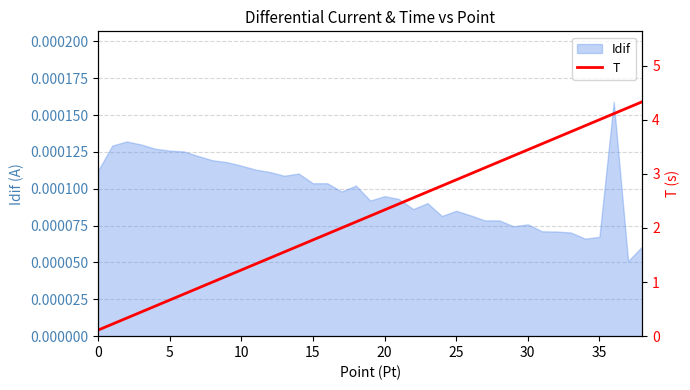

The value at 15 is 1.8. True or false?

True